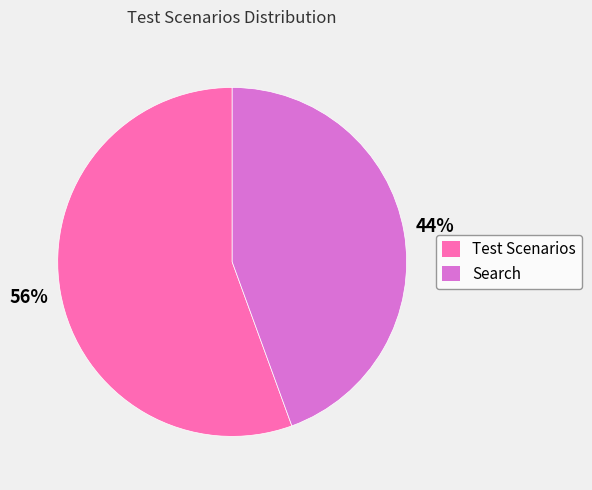

To the nearest percent, what portion does Test Scenarios represent?

56%